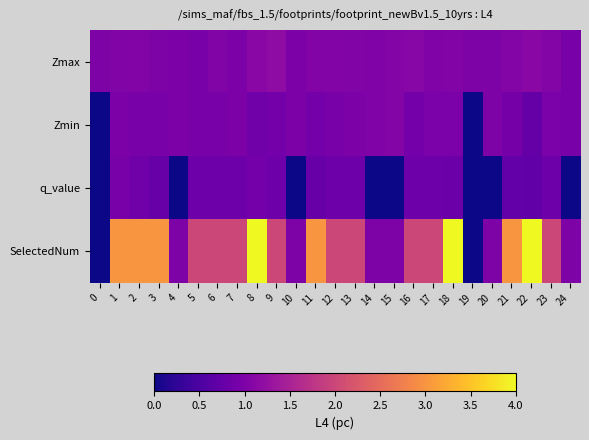

Reading left to right, what are all the values shown in this chart?

Zmax: 0=1.0	1=1.0	2=1.1	3=1.0	4=1.0	5=1.0	6=1.0	7=1.0	8=1.1	9=1.2	10=1.0	11=1.1	12=1.1	13=1.0	14=1.0	15=1.1	16=1.1	17=1.0	18=1.0	19=1.0	20=1.0	21=1.1	22=1.1	23=1.1	24=1.0
Zmin: 0=0.0	1=1.0	2=0.9	3=0.9	4=1.0	5=0.9	6=1.0	7=1.0	8=0.9	9=0.9	10=1.0	11=0.9	12=1.0	13=1.0	14=1.0	15=1.1	16=0.9	17=1.0	18=1.0	19=0.0	20=1.0	21=0.9	22=0.8	23=1.0	24=1.0
q_value: 0=0.0	1=1.0	2=0.9	3=0.8	4=0.0	5=0.8	6=0.8	7=0.8	8=0.9	9=0.8	10=0.0	11=0.8	12=0.8	13=0.8	14=0.0	15=0.0	16=0.8	17=0.8	18=0.8	19=0.0	20=0.0	21=0.7	22=0.7	23=0.8	24=0.0
SelectedNum: 0=0.0	1=3.0	2=3.0	3=3.0	4=1.0	5=2.0	6=2.0	7=2.0	8=4.0	9=2.0	10=1.0	11=3.0	12=2.0	13=2.0	14=1.0	15=1.0	16=2.0	17=2.0	18=4.0	19=0.0	20=1.0	21=3.0	22=4.0	23=2.0	24=1.0